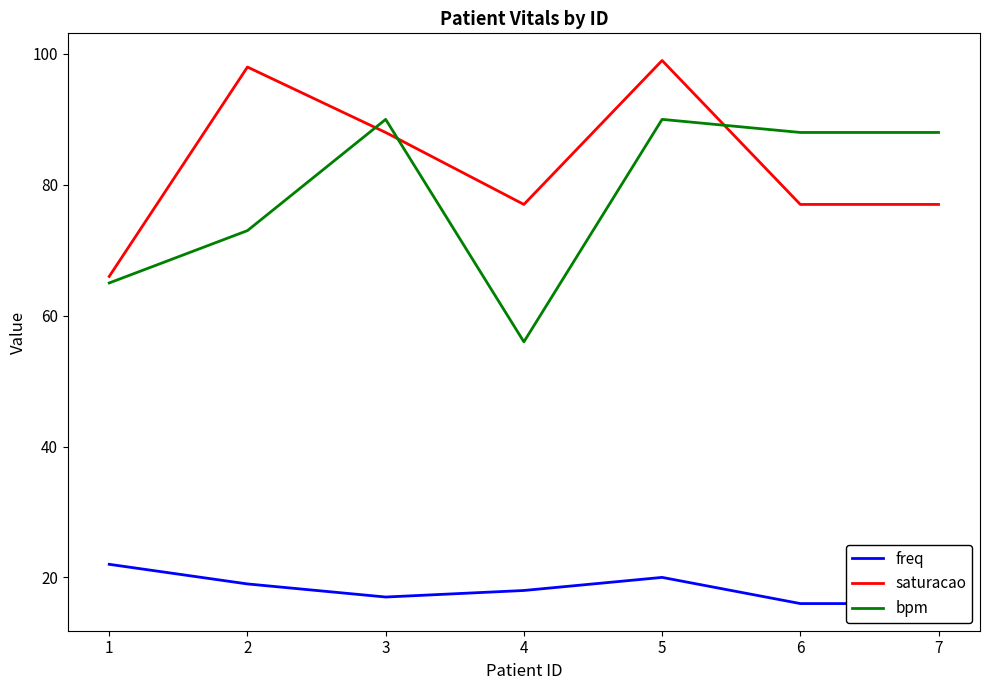

Between 6 and 7, which is larger?

6